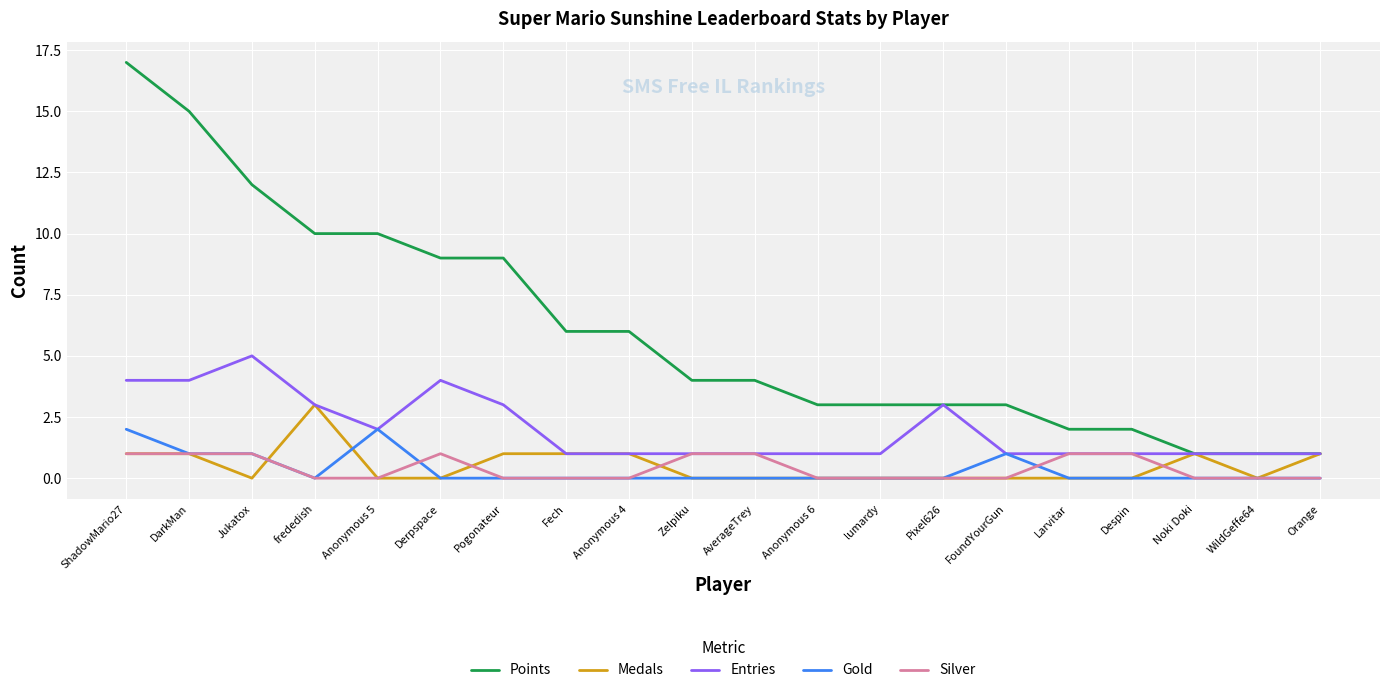

Which series has the widest spread of values?

Points